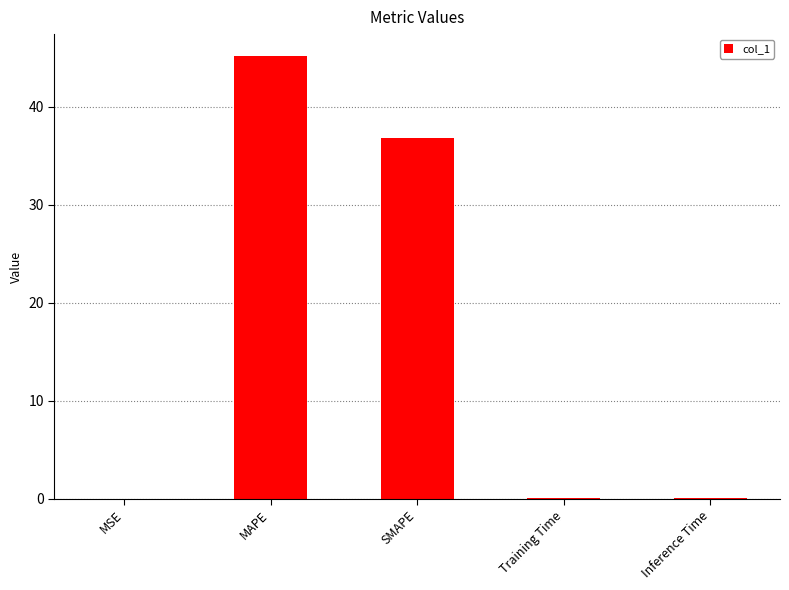

Does the chart contain stacked bars?

No